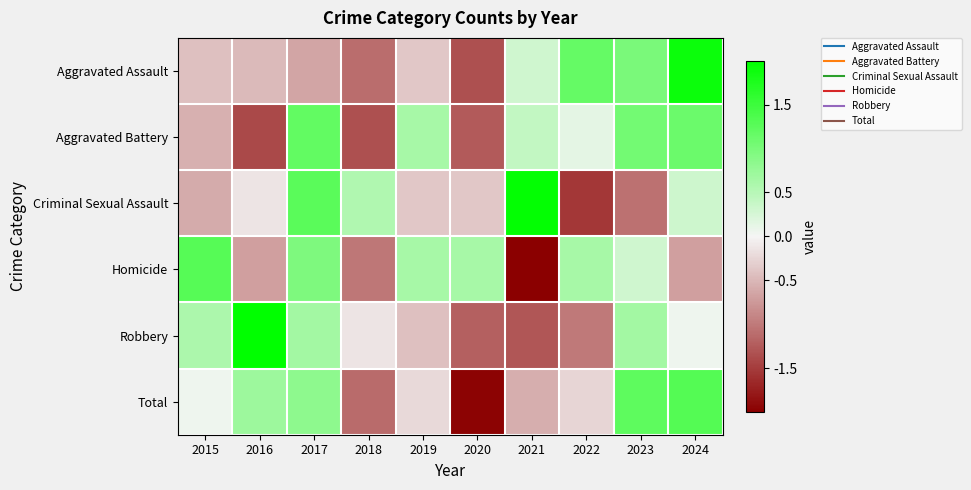

What is the smallest value displayed?

-2.0